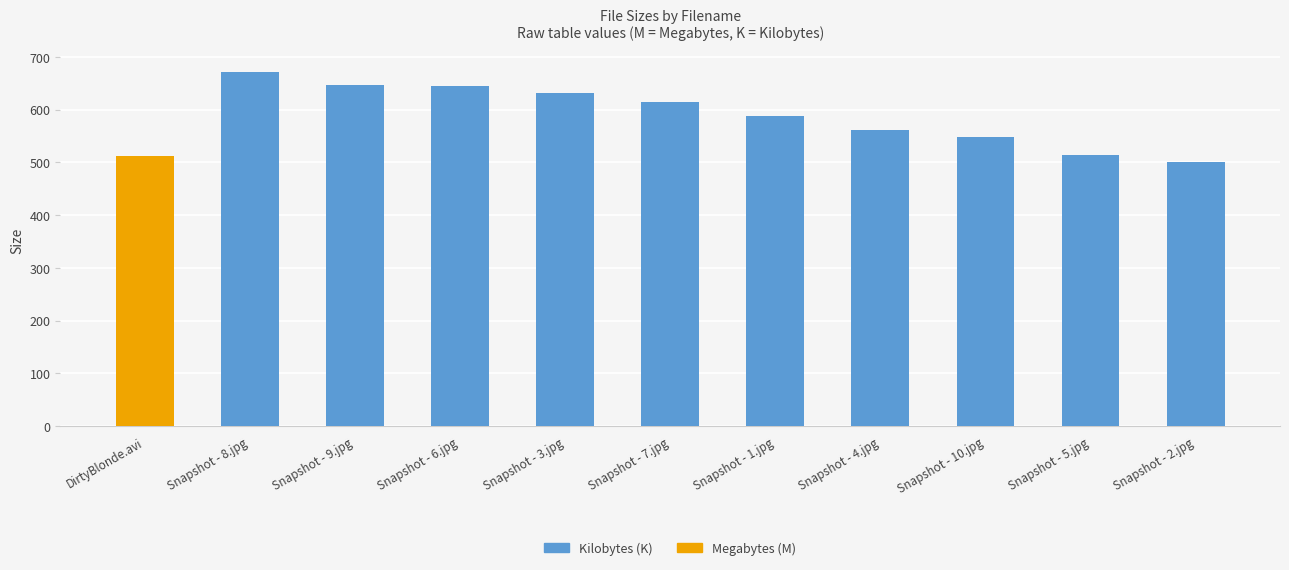

Does the chart contain stacked bars?

No